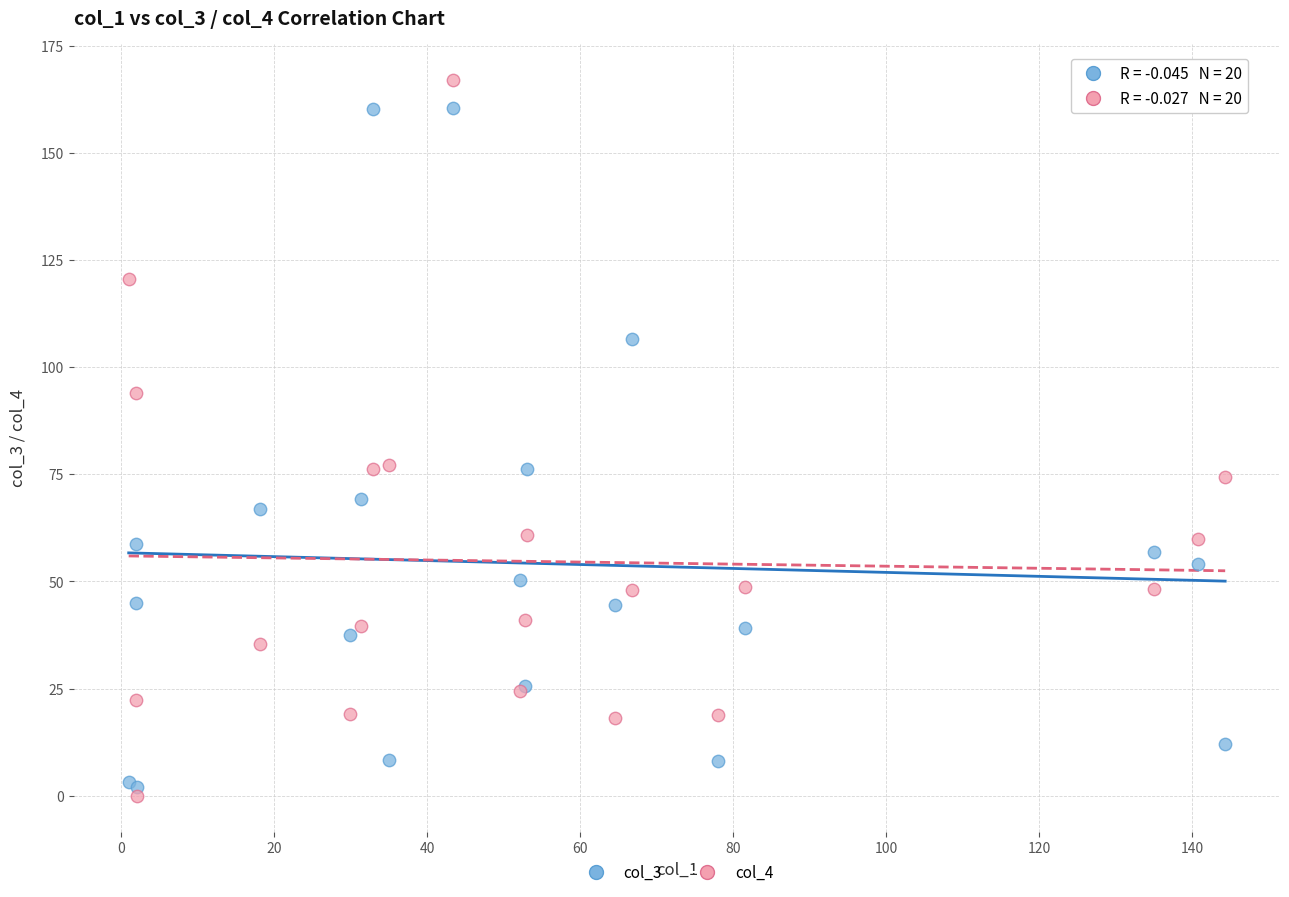

What is the X range (max minus min) for the scatter plot?

143.3